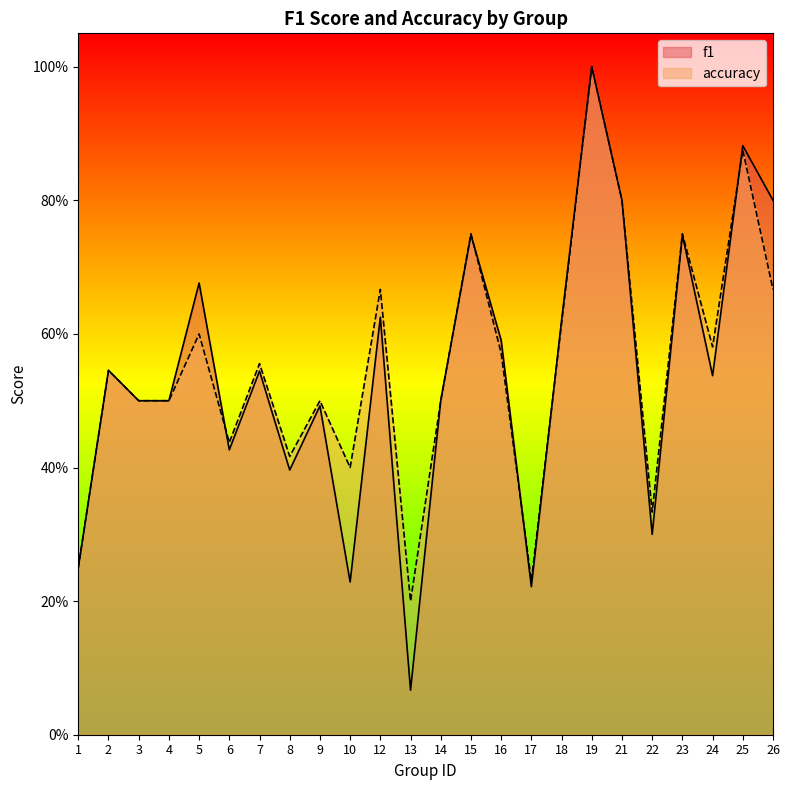

Is it true that f1 equals 0.4 at 12?

False